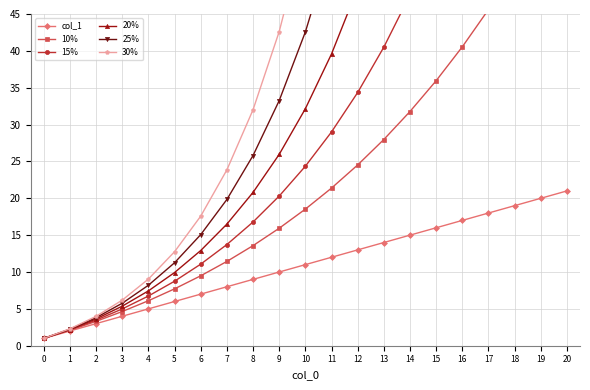

At which category is the sum across all series the highest?

20